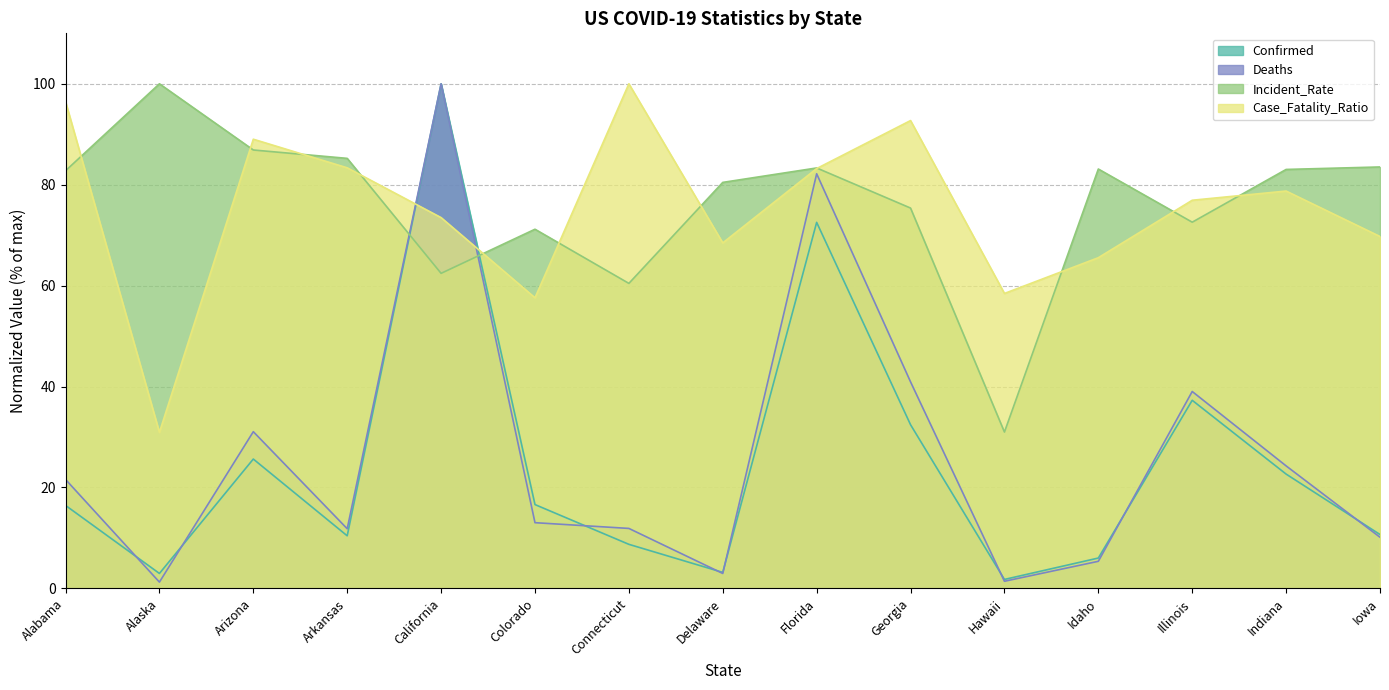

Which category has the lowest value in the Incident_Rate series?

Hawaii